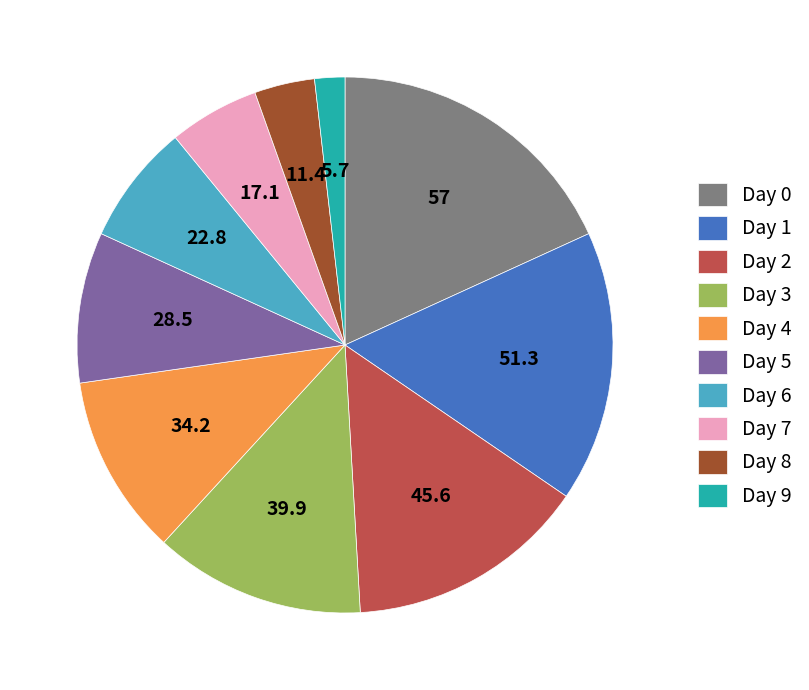

Is it true that Day 1 is 31% of the pie?

False